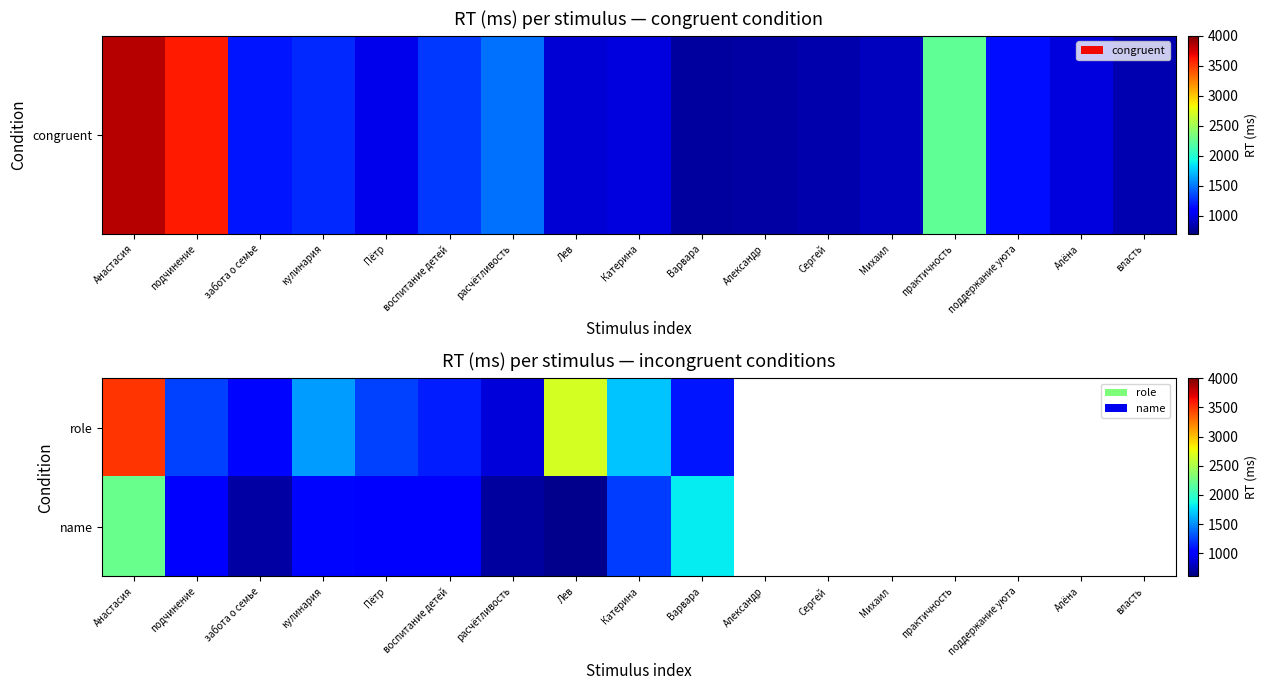

At which category does the chart reach its minimum across all series?

Лев